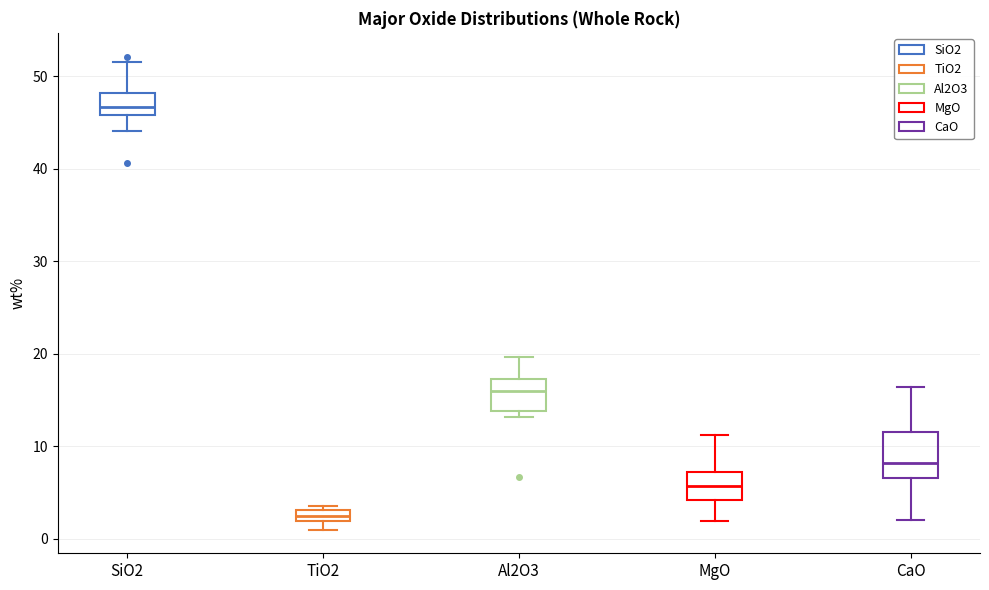

Comparing the boxes themselves (not the whiskers), which one is the tallest?

CaO